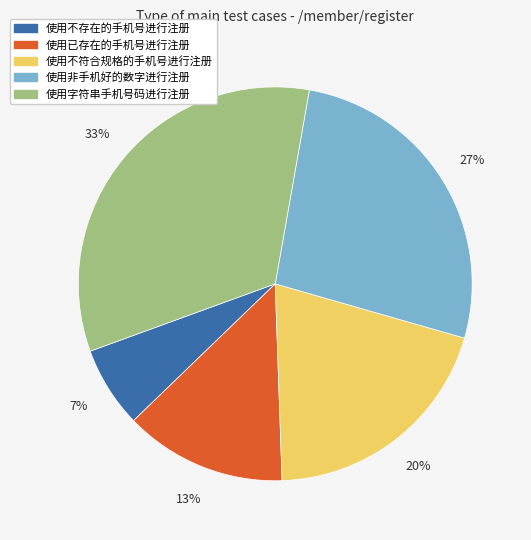

Which slice is the smallest?

使用不存在的手机号进行注册